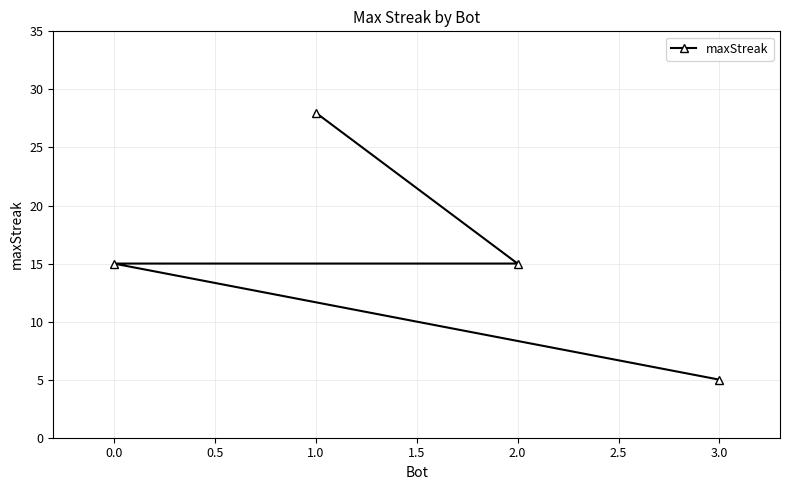

How many lines are shown in the chart?

1